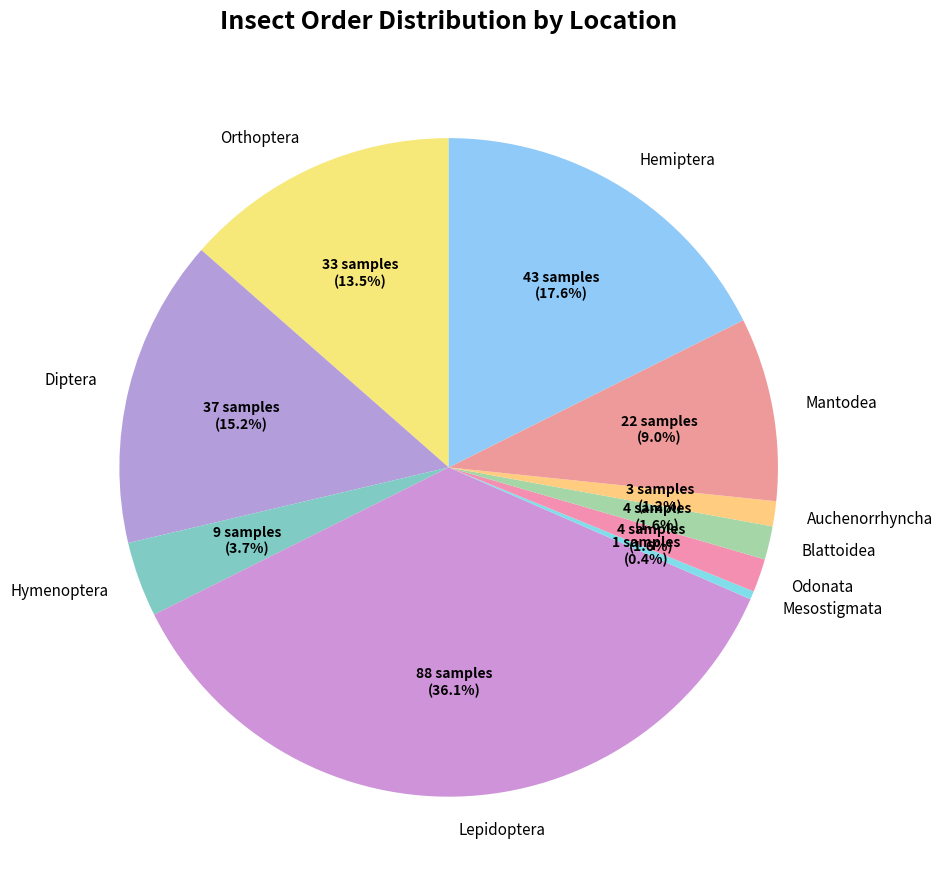

What is the largest slice in the pie chart?

Lepidoptera